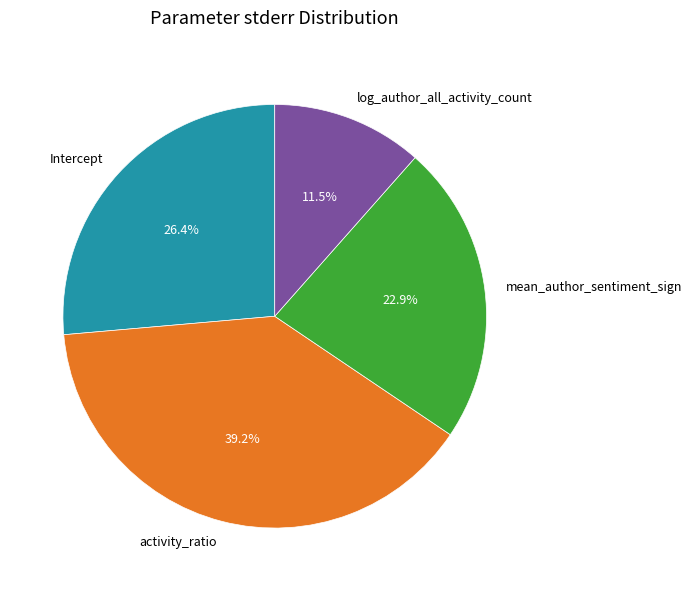

Rank the categories by value from lowest to highest.

log_author_all_activity_count, mean_author_sentiment_sign, Intercept, activity_ratio